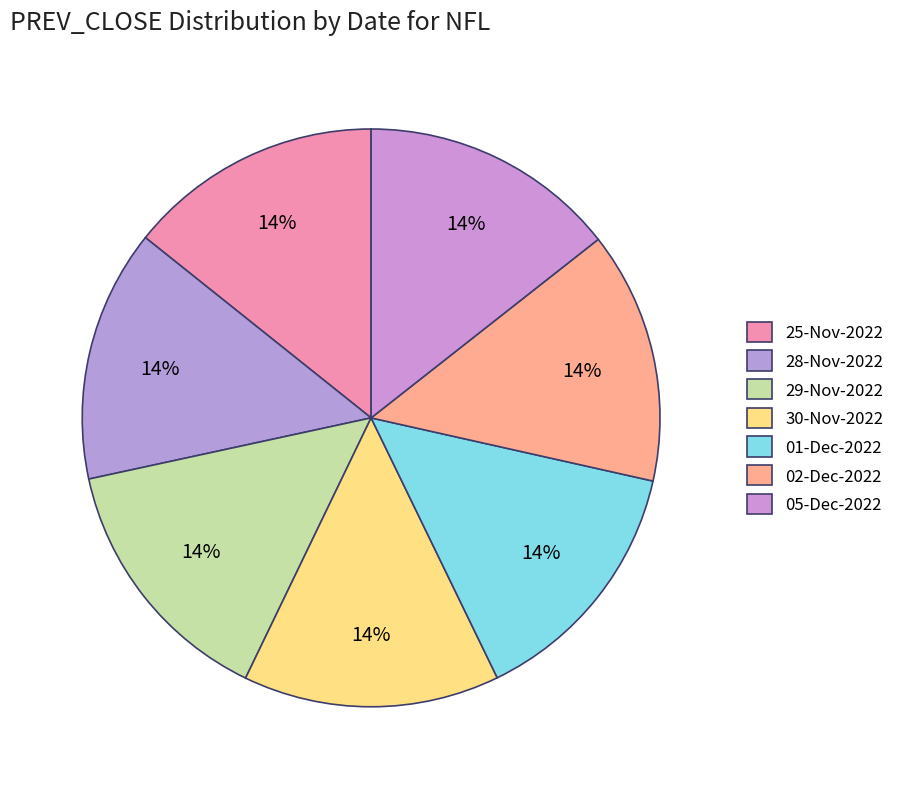

What is the change in value from 25-Nov-2022 to 05-Dec-2022?

+0.5